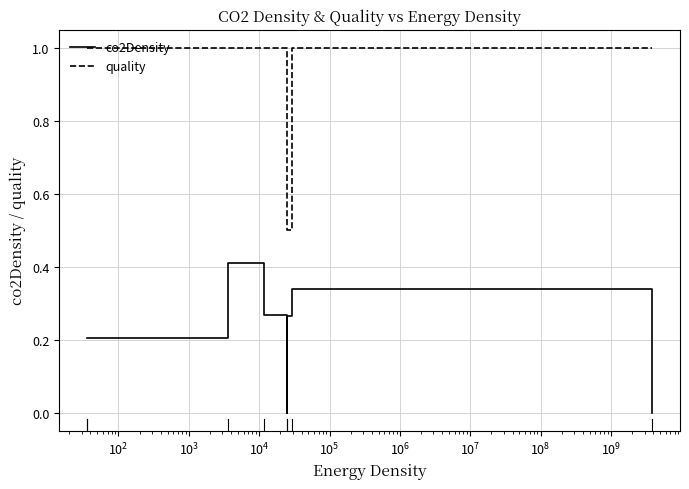

True or false: co2Density and quality cross at least once.

False